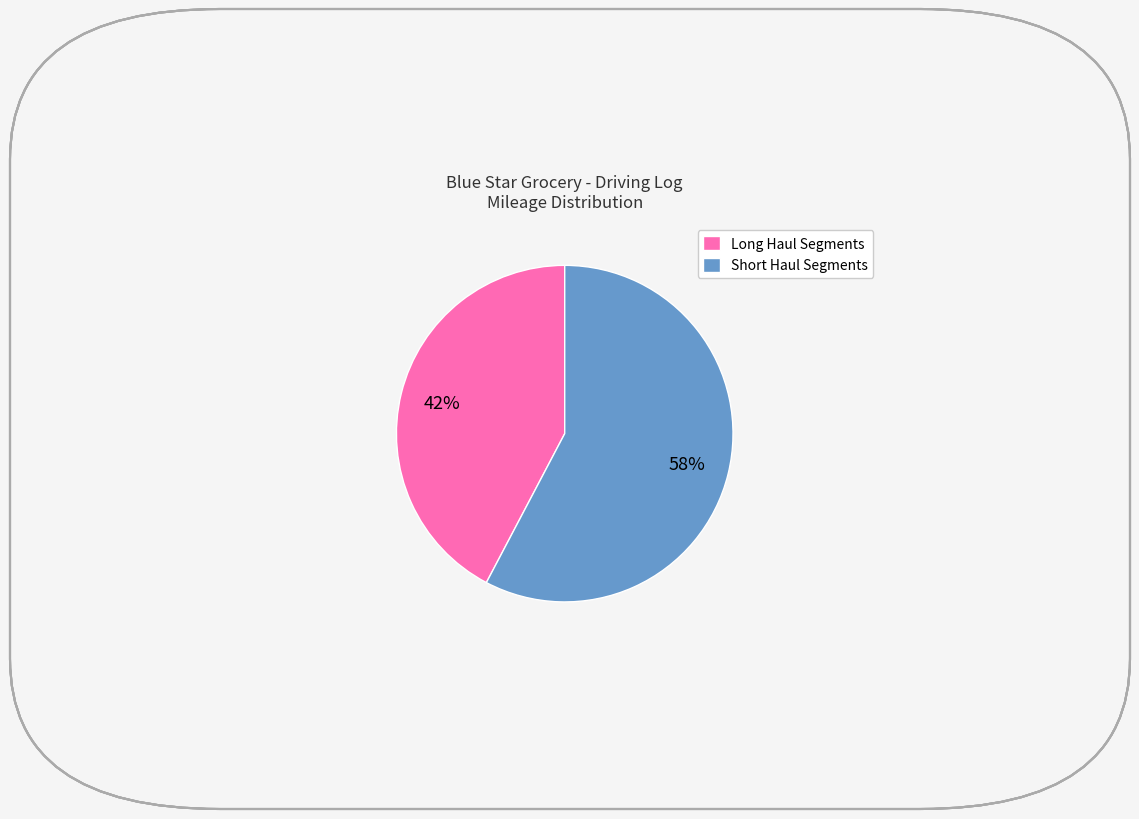

Which slice is the smallest?

Long Haul Segments